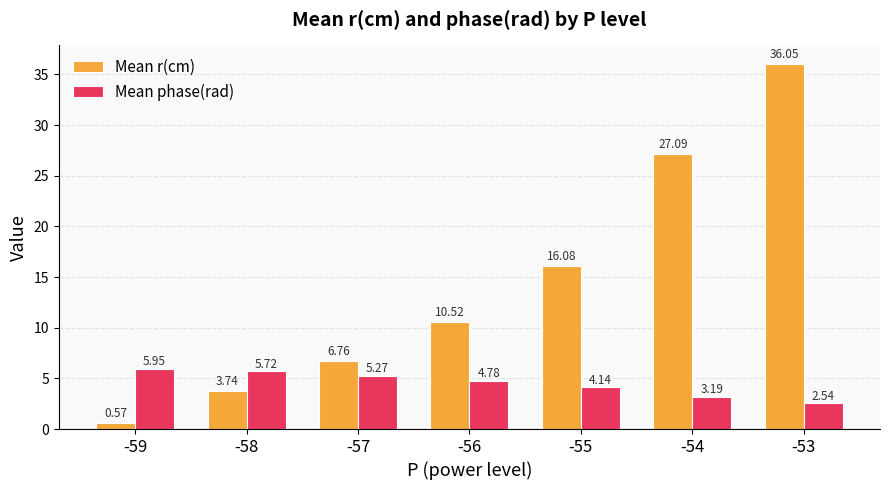

Count the number of data series in this chart.

2